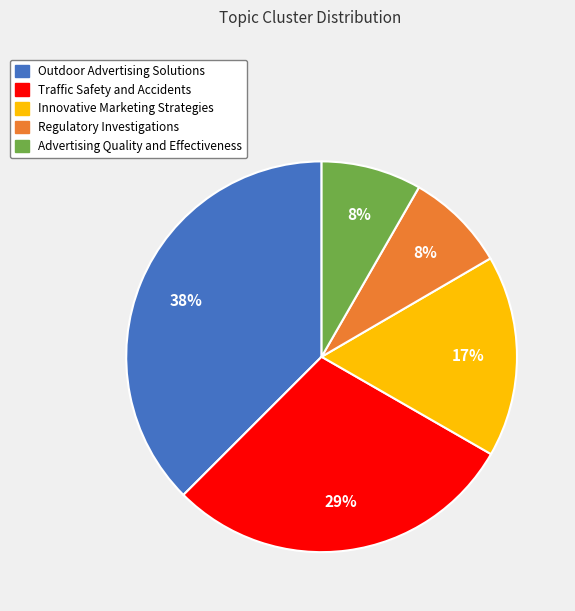

Does any single category account for the majority?

No